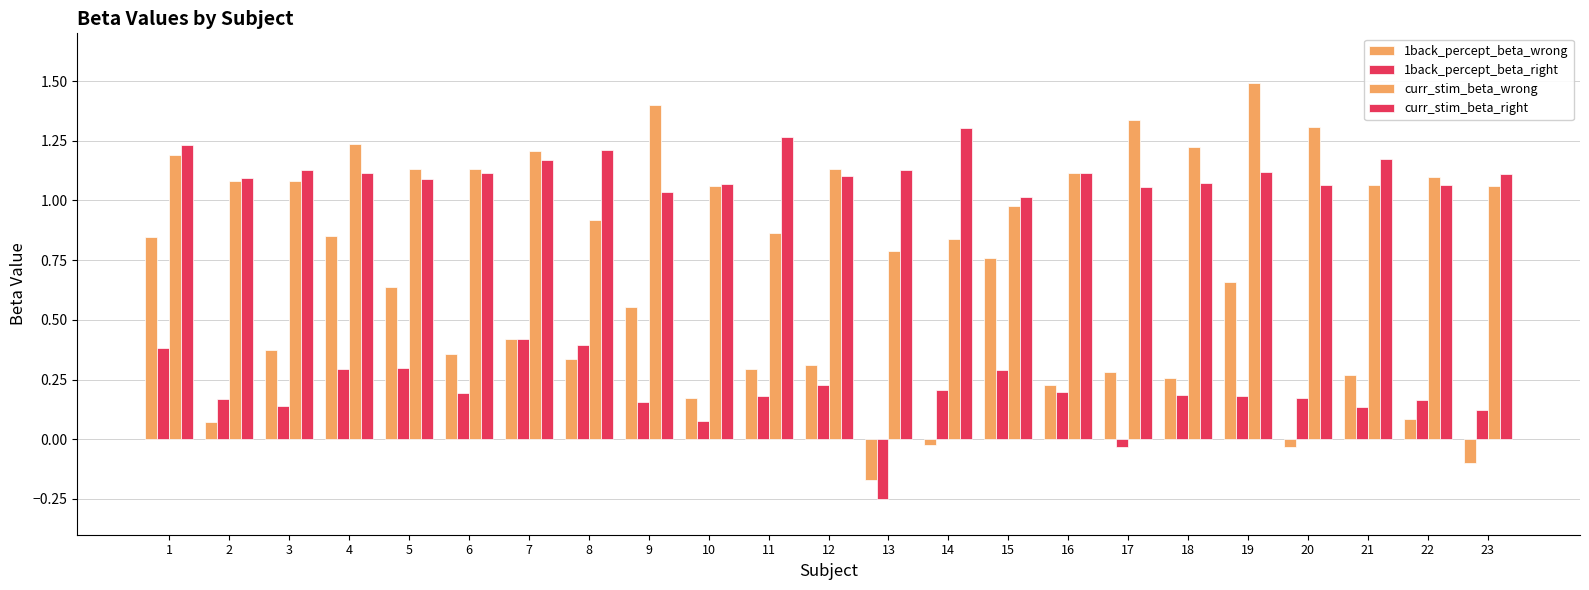

Reading left to right, what are all the values shown in this chart?

1back_percept_beta_wrong: 1=0.8	2=0.1	3=0.4	4=0.9	5=0.6	6=0.4	7=0.4	8=0.3	9=0.6	10=0.2	11=0.3	12=0.3	13=-0.2	14=-0.0	15=0.8	16=0.2	17=0.3	18=0.3	19=0.7	20=-0.0	21=0.3	22=0.1	23=-0.1
1back_percept_beta_right: 1=0.4	2=0.2	3=0.1	4=0.3	5=0.3	6=0.2	7=0.4	8=0.4	9=0.2	10=0.1	11=0.2	12=0.2	13=-0.3	14=0.2	15=0.3	16=0.2	17=-0.0	18=0.2	19=0.2	20=0.2	21=0.1	22=0.2	23=0.1
curr_stim_beta_wrong: 1=1.2	2=1.1	3=1.1	4=1.2	5=1.1	6=1.1	7=1.2	8=0.9	9=1.4	10=1.1	11=0.9	12=1.1	13=0.8	14=0.8	15=1.0	16=1.1	17=1.3	18=1.2	19=1.5	20=1.3	21=1.1	22=1.1	23=1.1
curr_stim_beta_right: 1=1.2	2=1.1	3=1.1	4=1.1	5=1.1	6=1.1	7=1.2	8=1.2	9=1.0	10=1.1	11=1.3	12=1.1	13=1.1	14=1.3	15=1.0	16=1.1	17=1.1	18=1.1	19=1.1	20=1.1	21=1.2	22=1.1	23=1.1